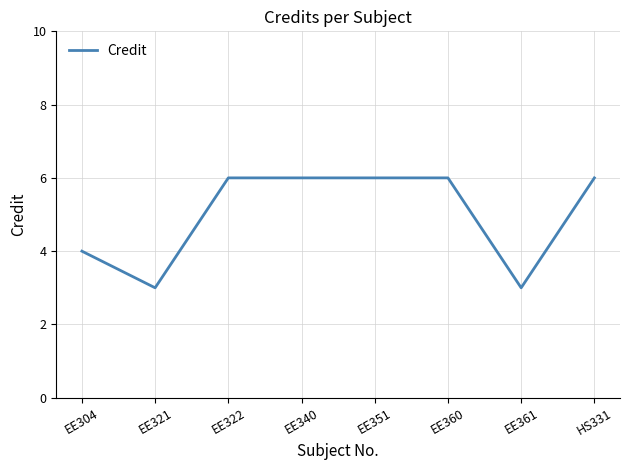

The value at EE322 is 4. True or false?

False